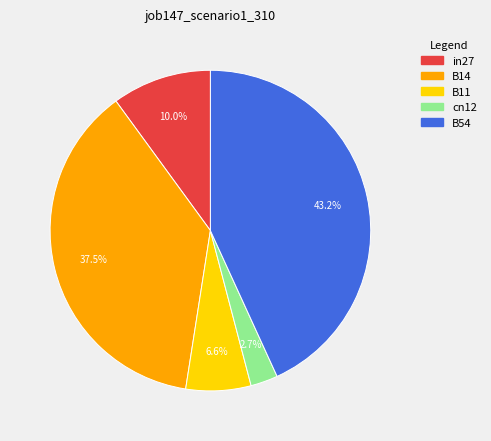

Rank the categories by value from lowest to highest.

cn12, B11, in27, B14, B54